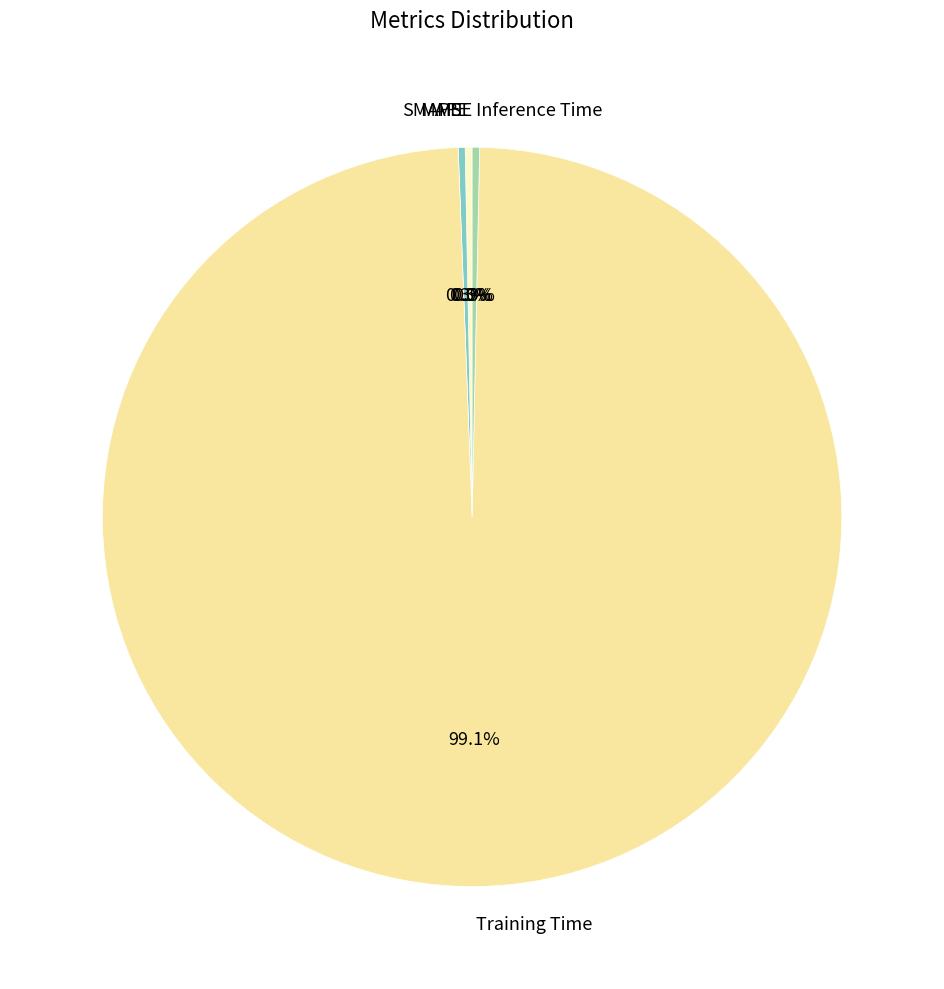

To the nearest percent, what is the difference between the Training Time and Inference Time slice percentages?

99%